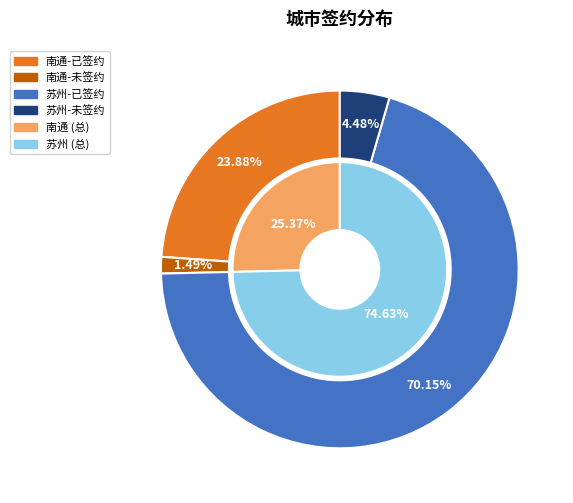

Rank the series at 南通 from highest to lowest value.

已签约, 未签约